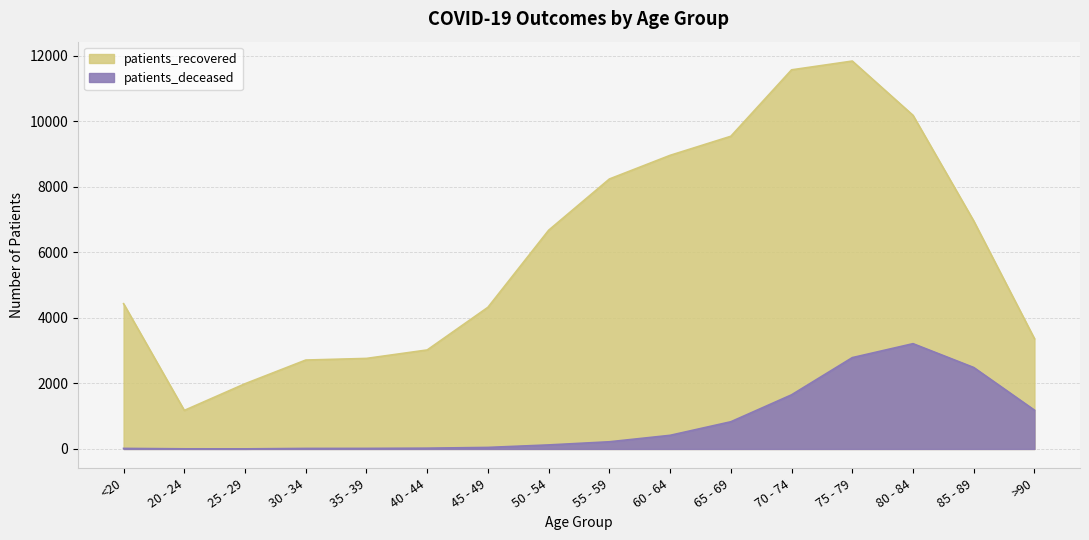

What is the label of the 6th point from the left?

40 - 44